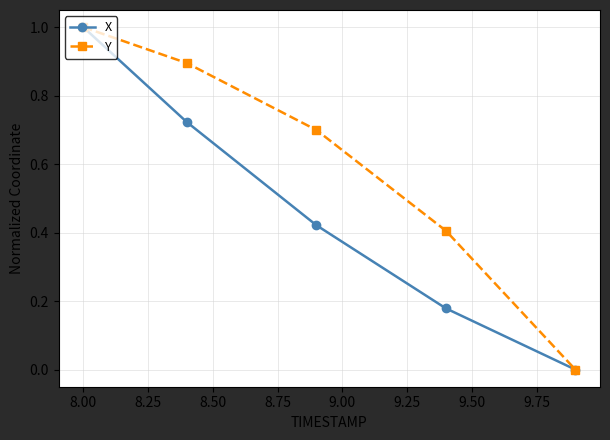

What is the maximum value for Y?

1.0